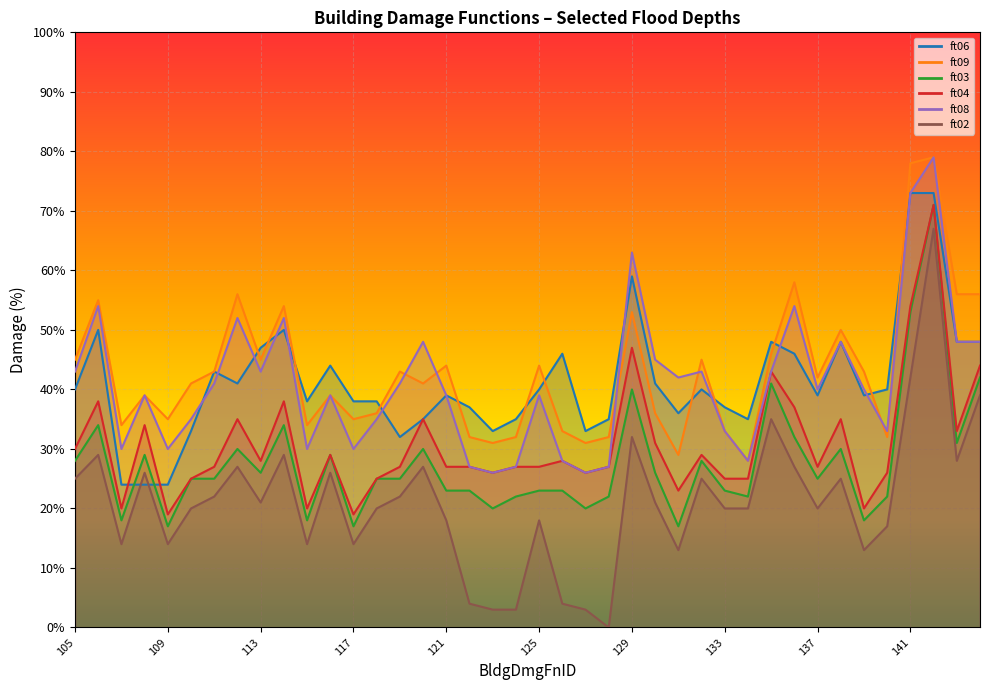

Is it true that ft03 equals 31 at 126?

False